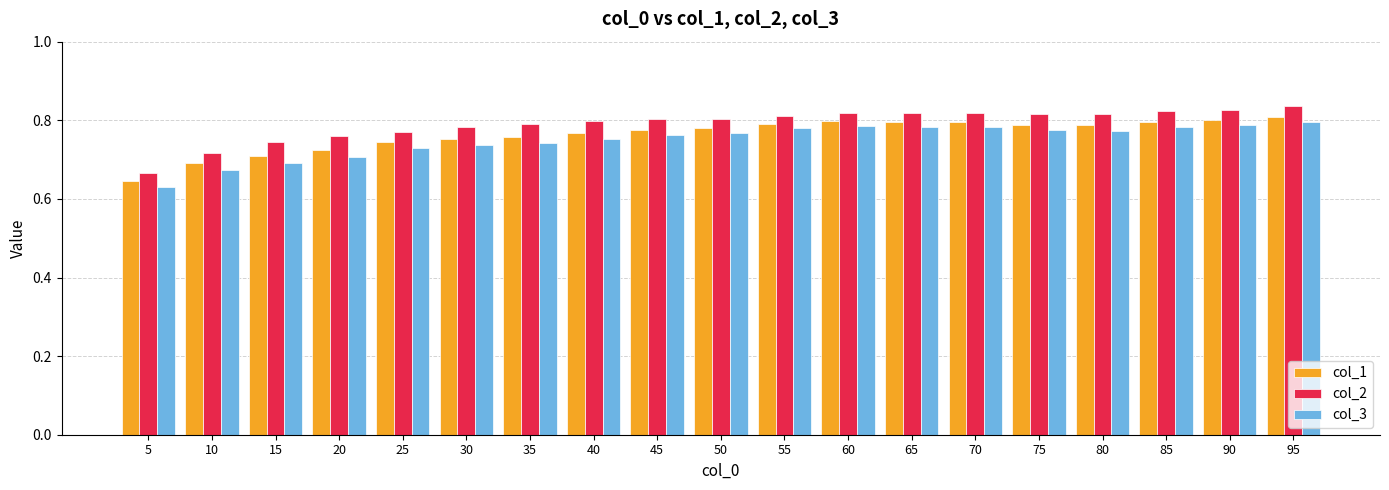

What is the sum of the col_2 values at 35 and 95?

1.6